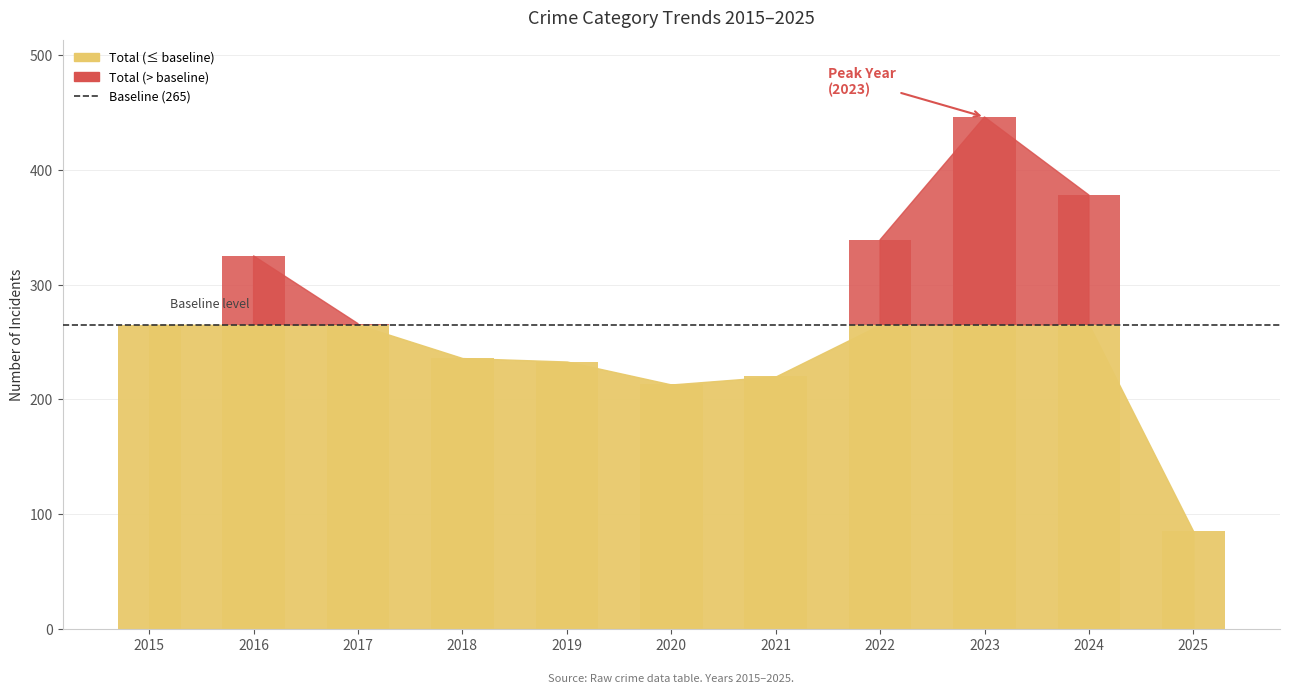

At which category is the sum across all series the highest?

2023